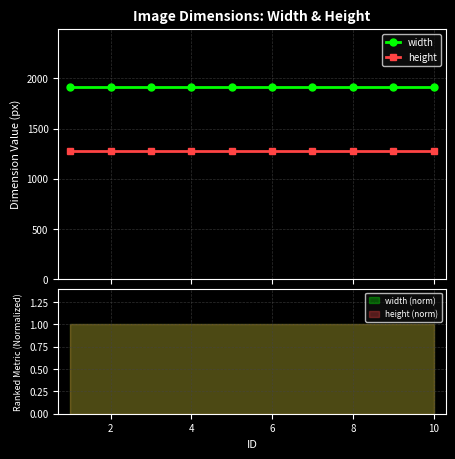

Rank the series by their maximum value, from highest to lowest.

width, height